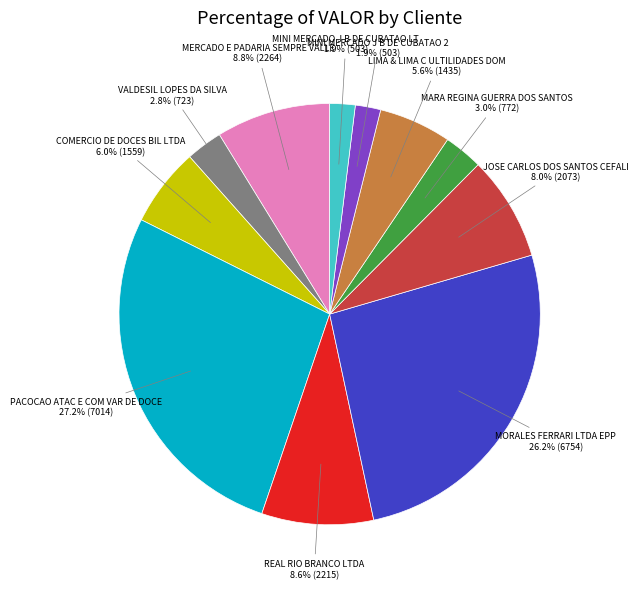

True or false: MERCADO E PADARIA SEMPRE VALLE accounts for 1% of the total.

False